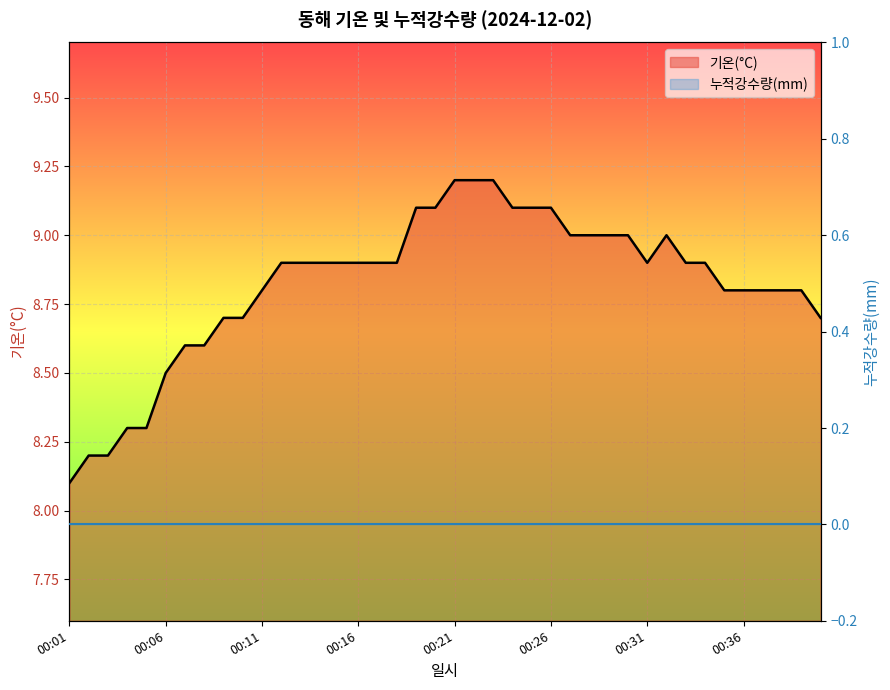

What is the smallest value displayed?

8.1